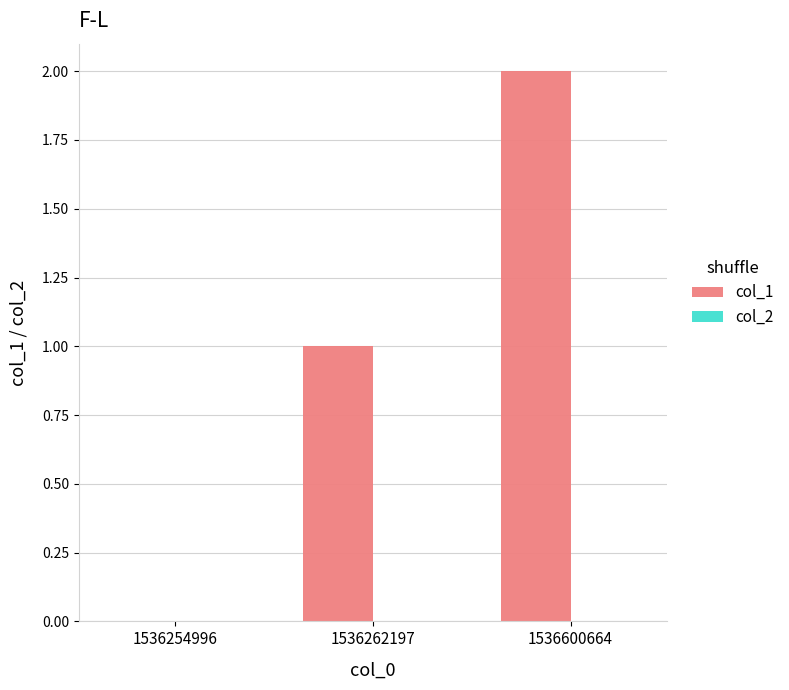

The chart shows a value of 0 at 1536254996. True or false?

True